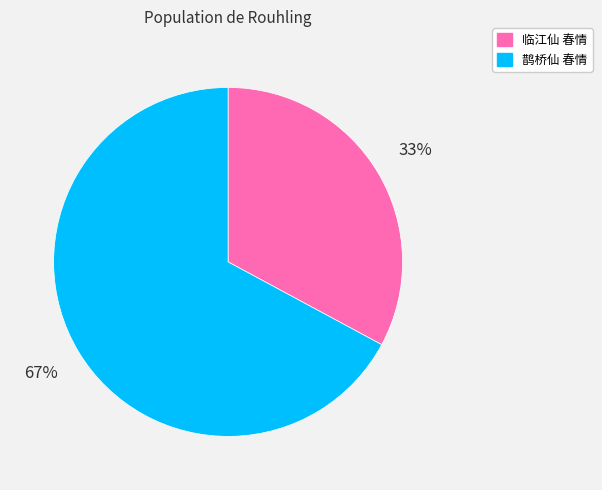

To the nearest percent, what percentage of the pie is 鹊桥仙 春情?

67%